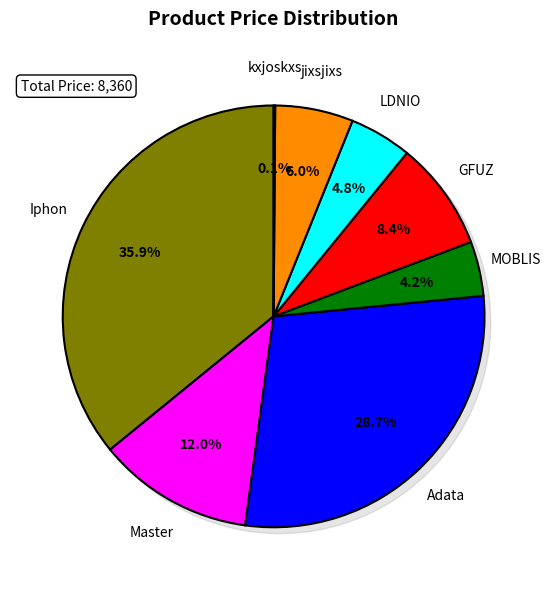

How much of the chart is everything except MOBLIS?

95.8%